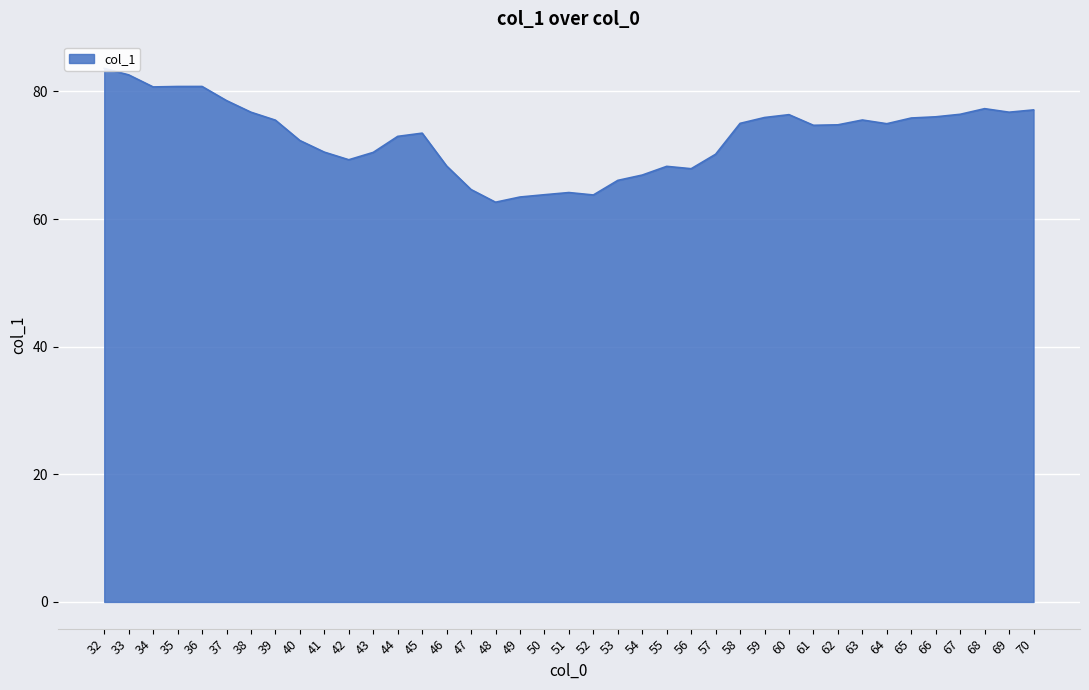

Is it true that the value at 36 is 80.8?

True